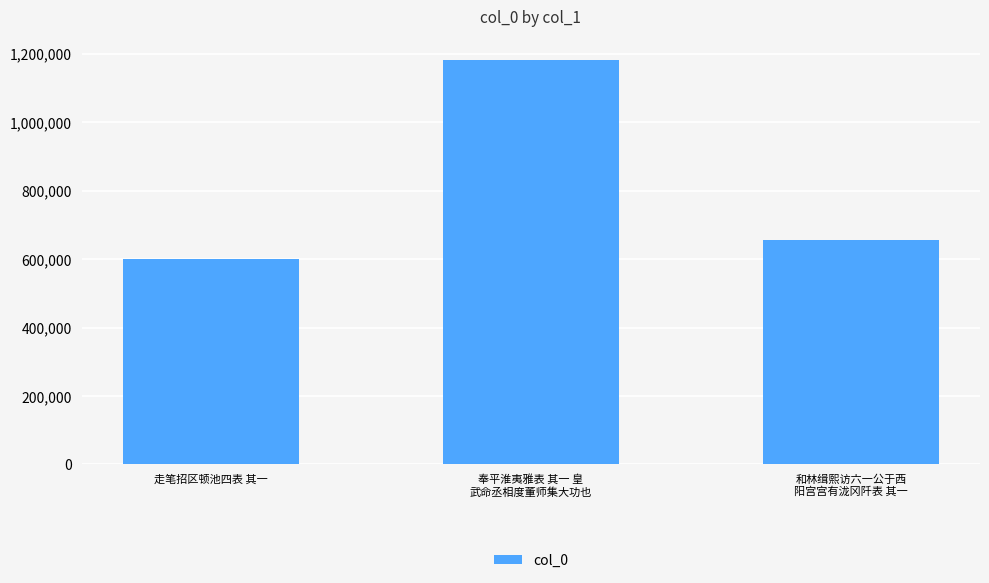

Reading right to left, list all the values displayed in this chart.

和林缉熙访六一公于西
阳宫宫有泷冈阡表 其一=657045	奉平淮夷雅表 其一 皇
武命丞相度董师集大功也=1182782	走笔招区顿池四表 其一=599681